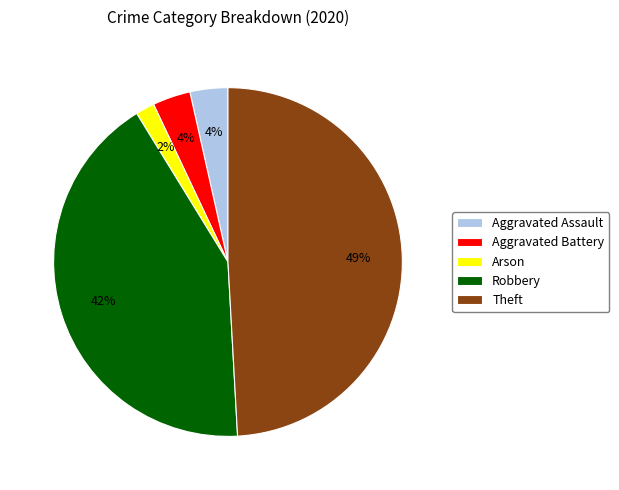

The Theft slice represents 62% of the pie. True or false?

False